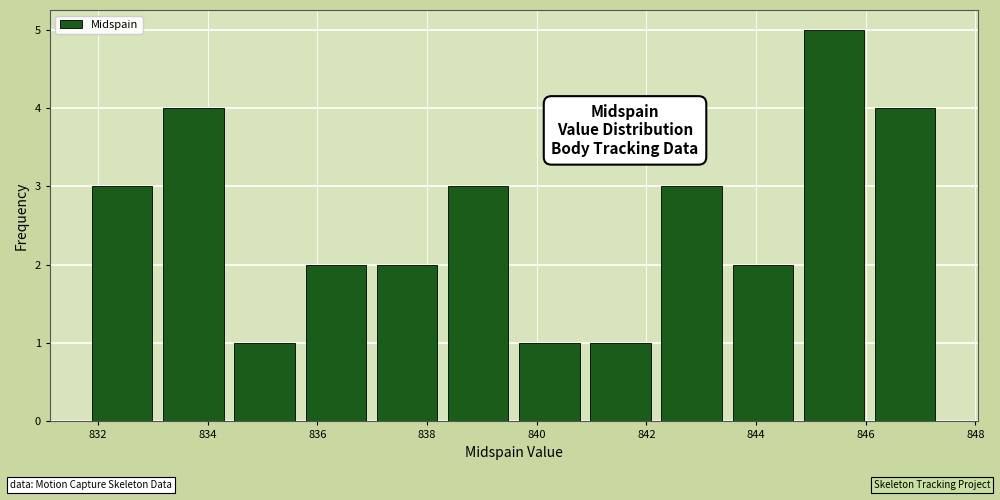

How tall is the bar that spans 833.0 to 834.4 on the x-axis? Neither the bar edges nor the heights are printed on the chart, so give them approximately, as read against the axes.

4